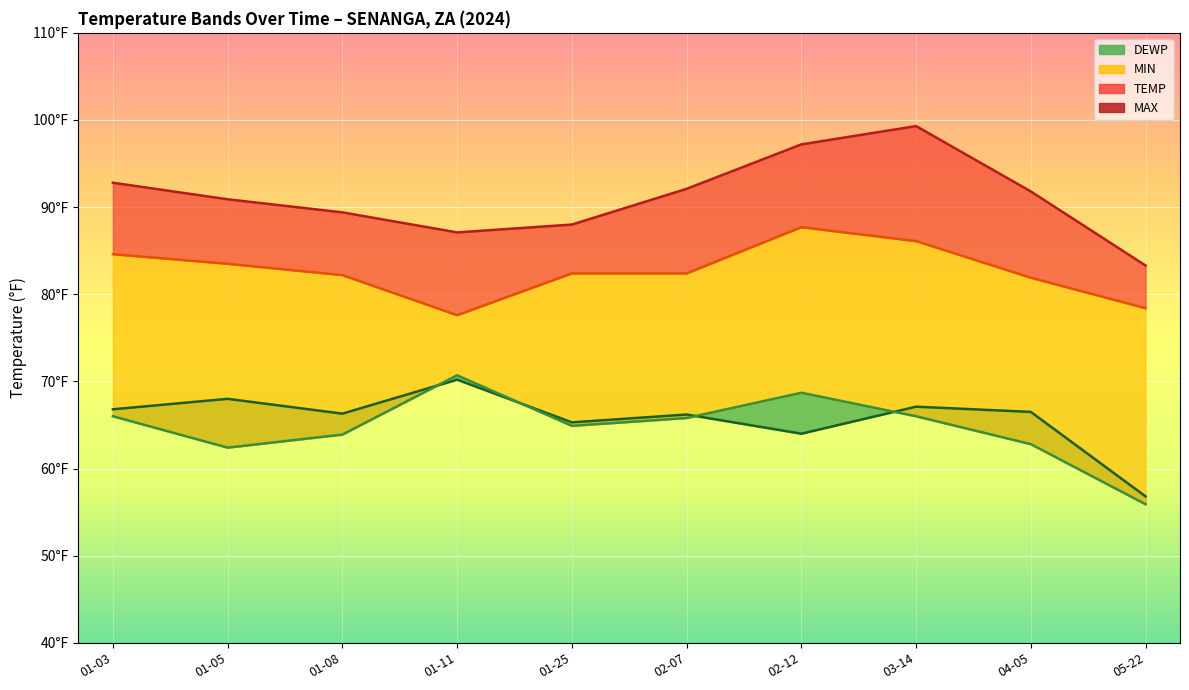

True or false: DEWP line and MIN line cross at least once.

True